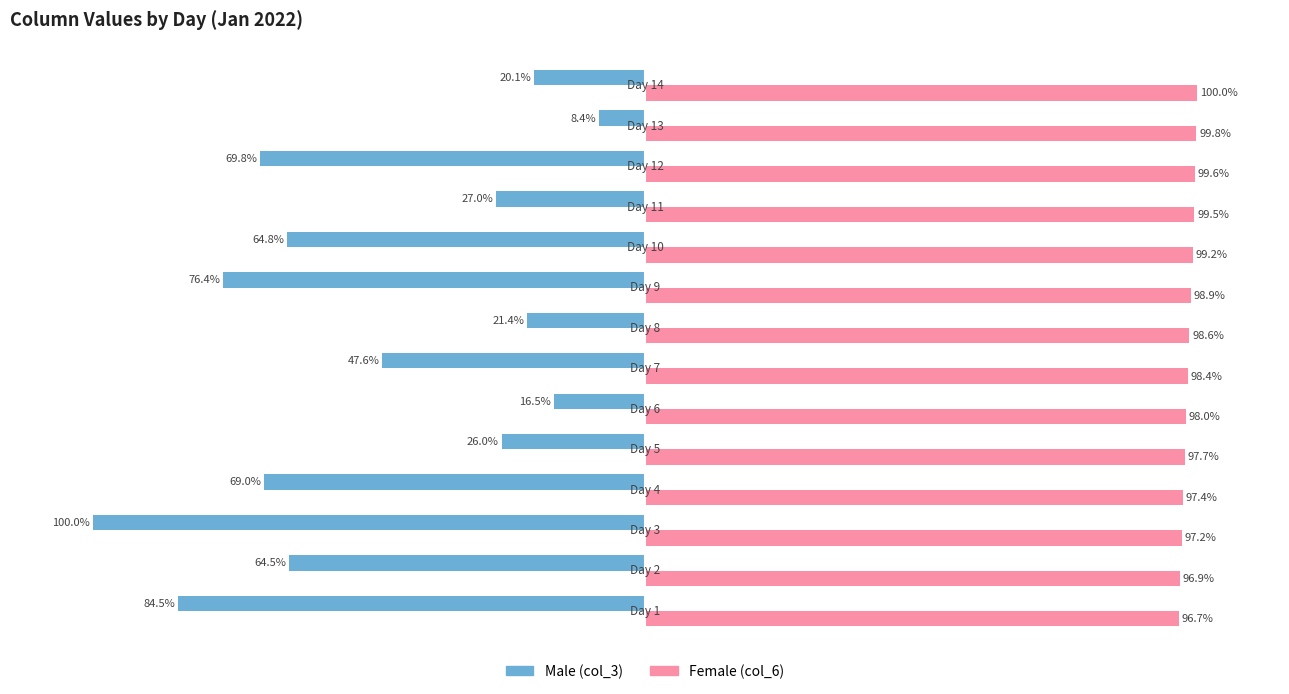

Reading left to right, list all the values displayed in this chart.

Male: -84.5	-64.5	-100.0	-69.0	-26.0	-16.5	-47.6	-21.4	-76.4	-64.8	-27.0	-69.8	-8.4	-20.1
Female: 96.7	96.9	97.2	97.4	97.7	98.0	98.4	98.6	98.9	99.2	99.5	99.6	99.8	100.0